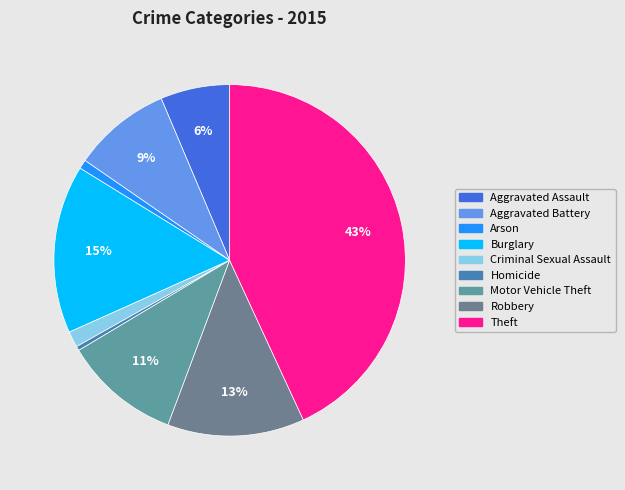

Combined, do Burglary and Motor Vehicle Theft account for over 50%?

No